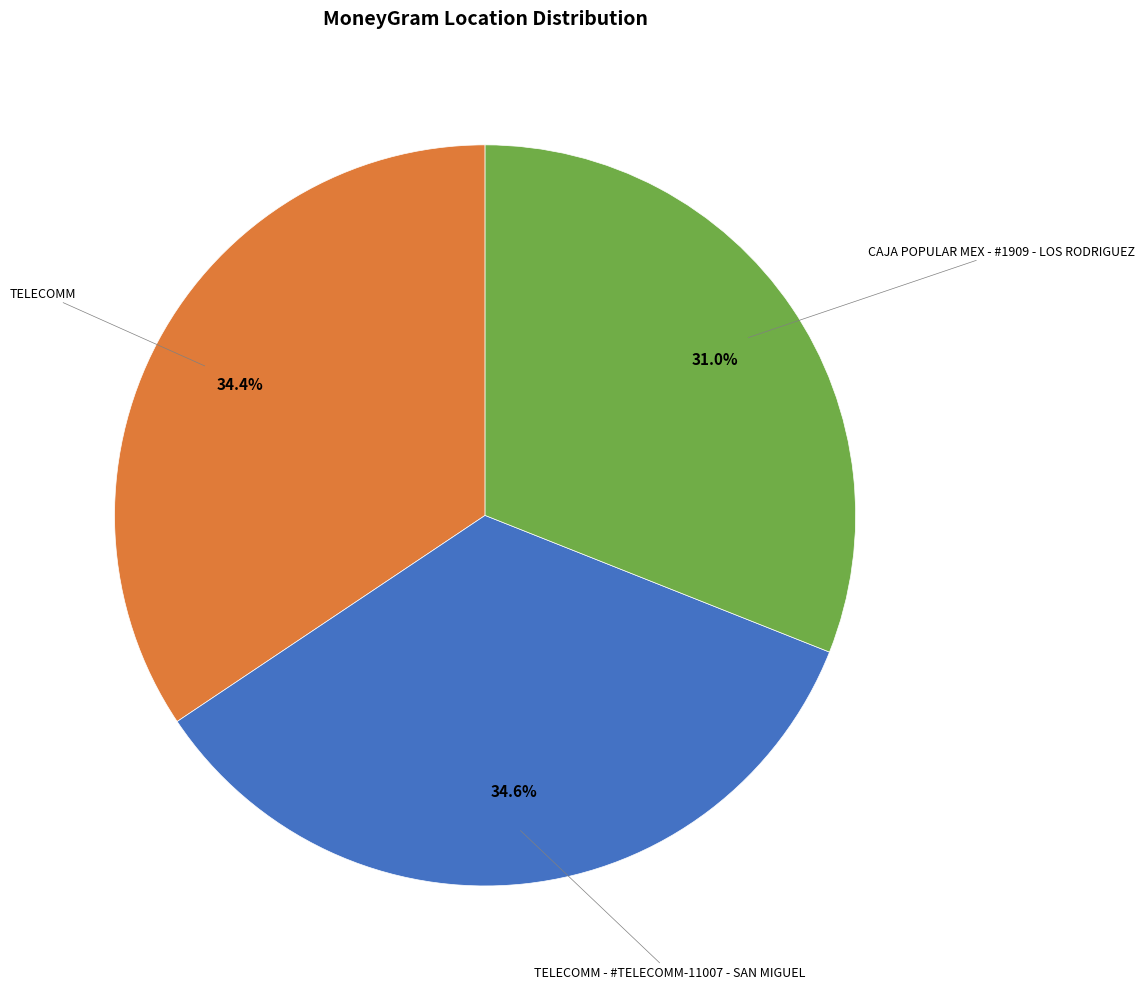

Is there any slice that represents more than half of the pie?

No